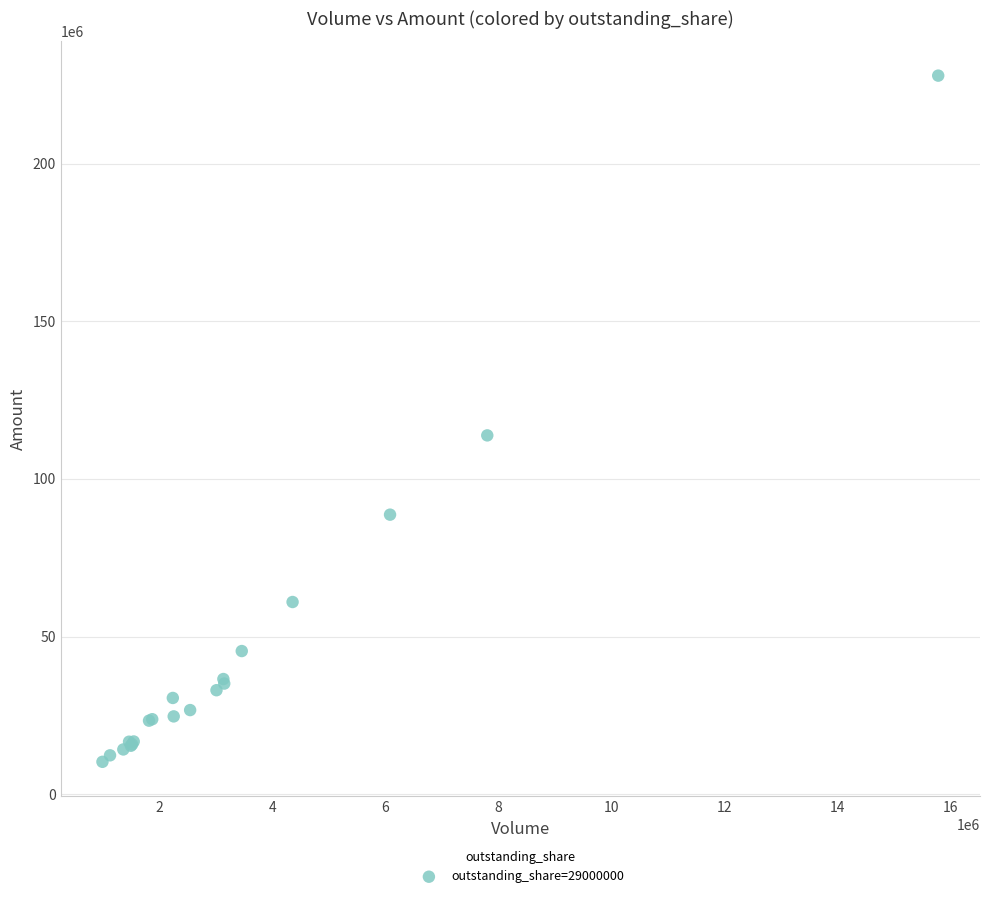

What Y value in the scatter plot is closest to 119087646?

113804013